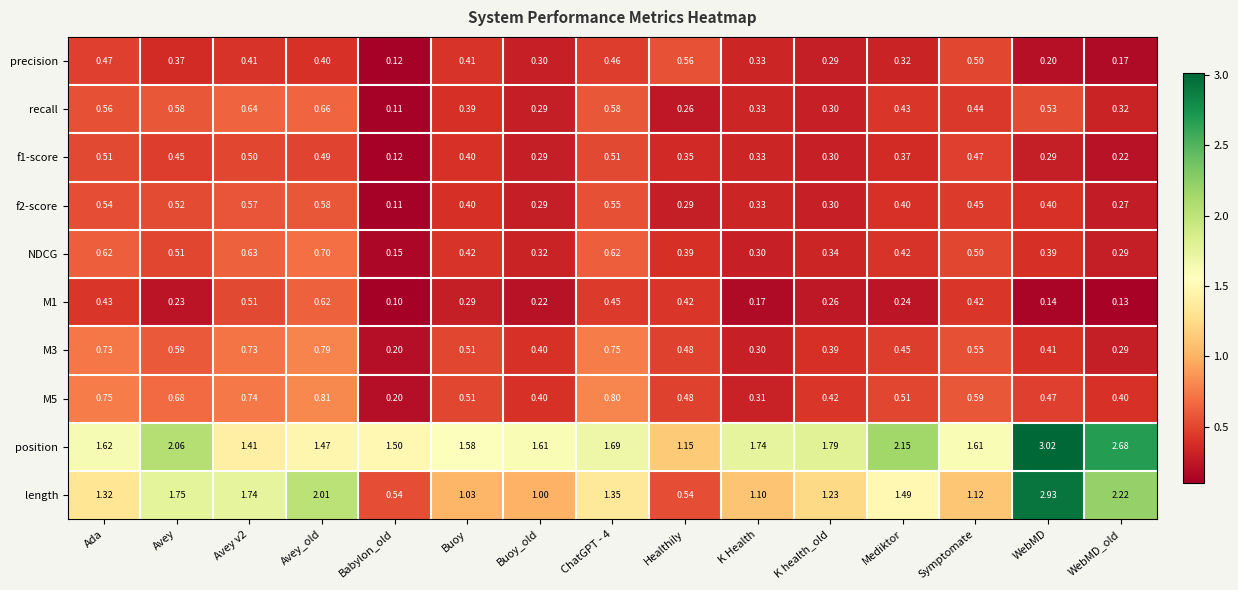

At which category is the sum across all series the highest?

WebMD